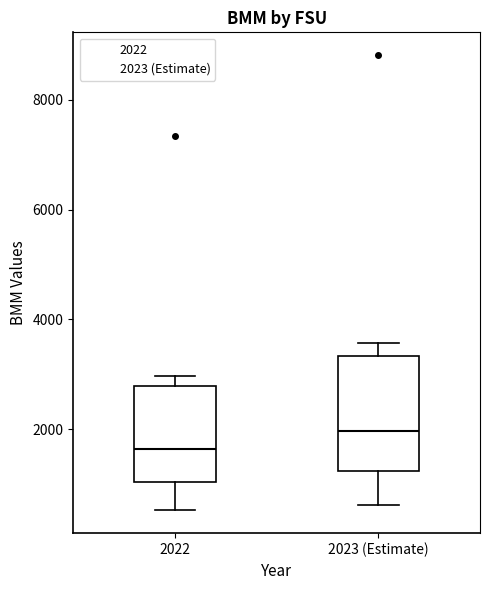

Reading left to right, read every box against the y-axis: the position of its median line, the range the box covers, and the ends of its whiskers. The values are not printed on the chart, so give them approximately, as read against the axis.

2022: median 1600, box 1000 to 2800, whiskers 600 to 3000
2023 (Estimate): median 2000, box 1200 to 3400, whiskers 600 to 3600